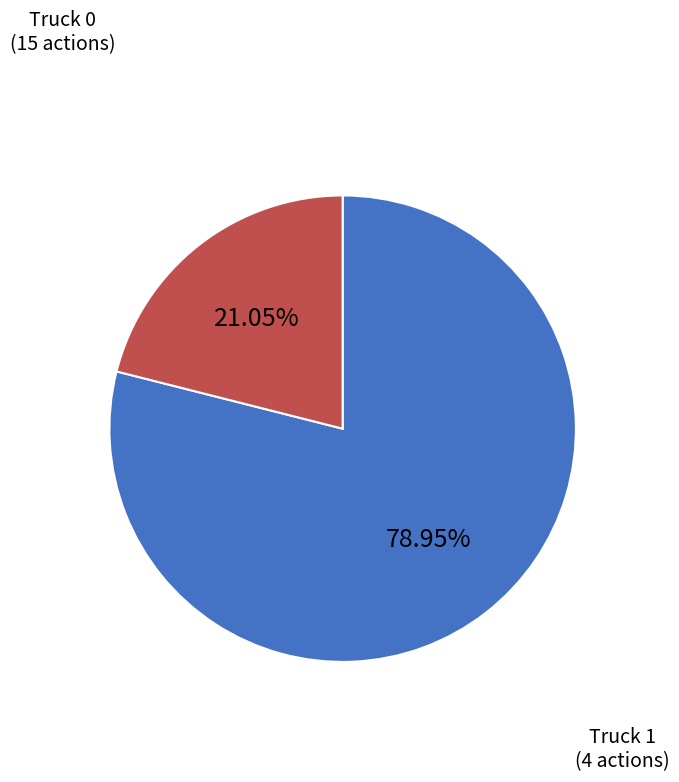

Which has a higher value, Truck 0 or Truck 1?

Truck 0